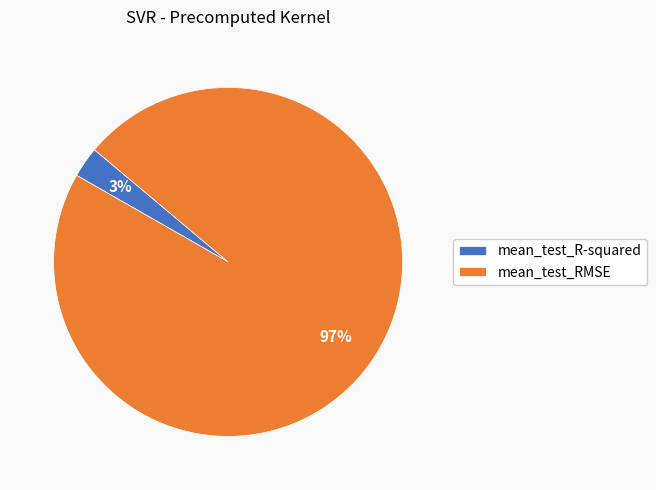

Is there any slice that represents more than half of the pie?

Yes